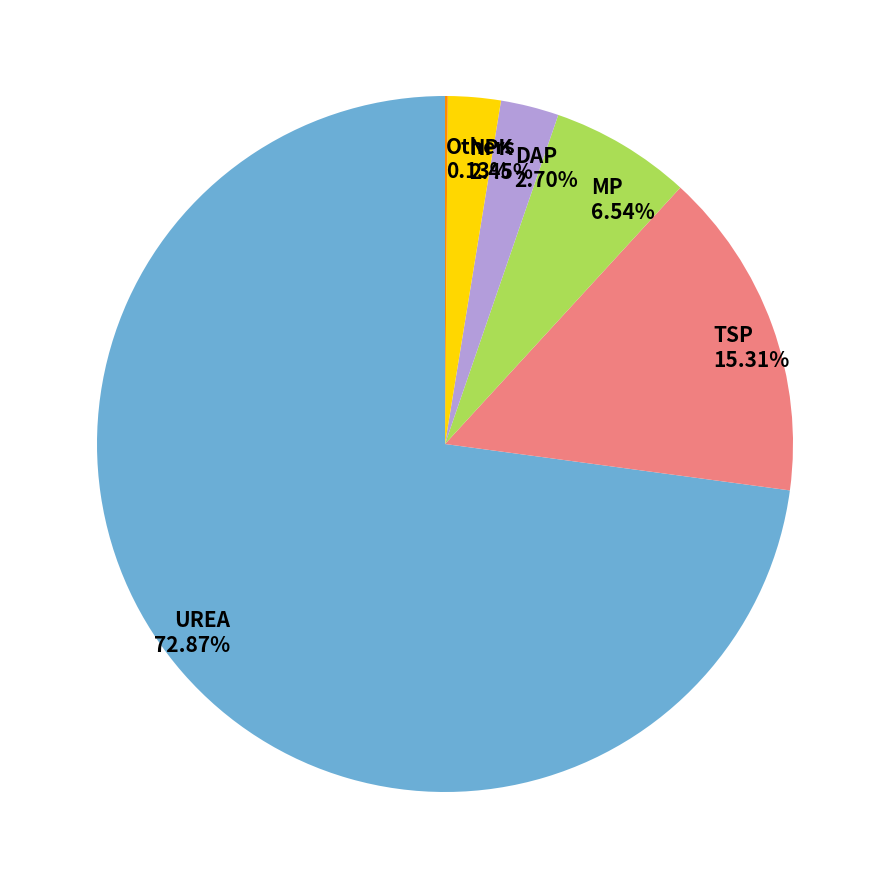

Which has a higher value, MP or DAP?

MP